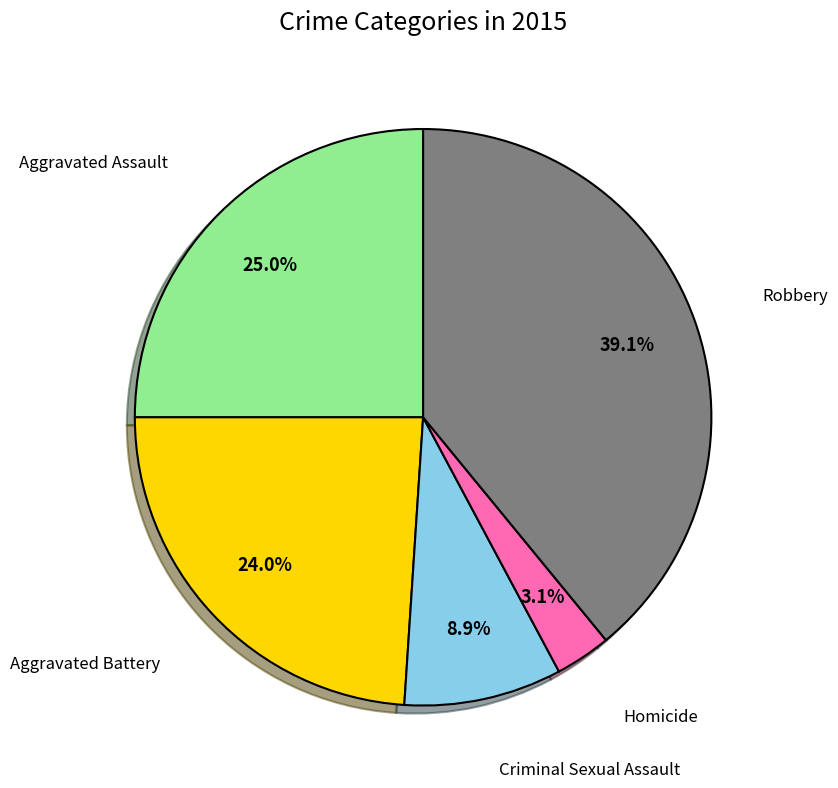

To the nearest percent, what is the average slice percentage?

20%